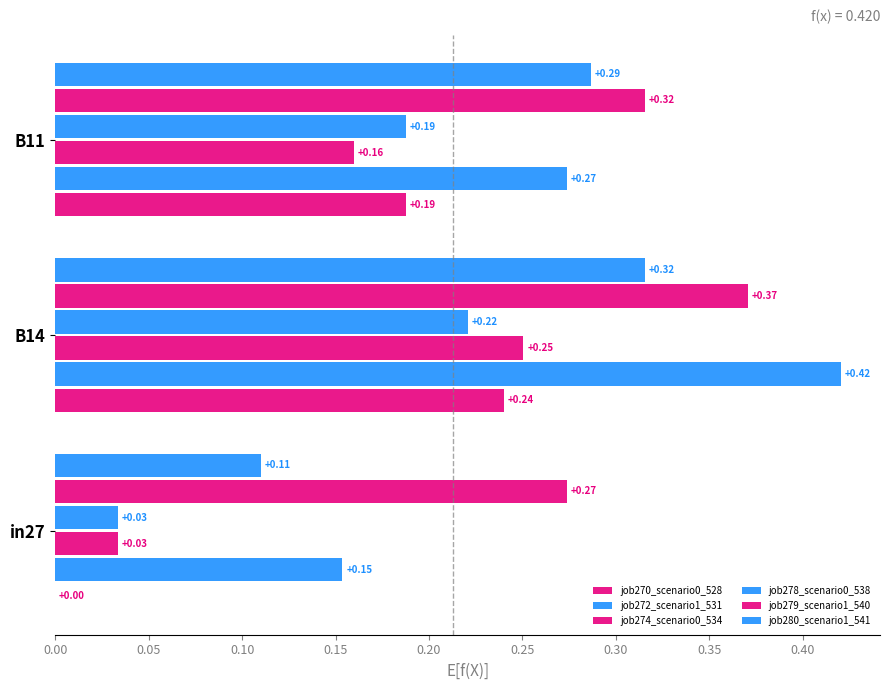

Count the number of data series in this chart.

6